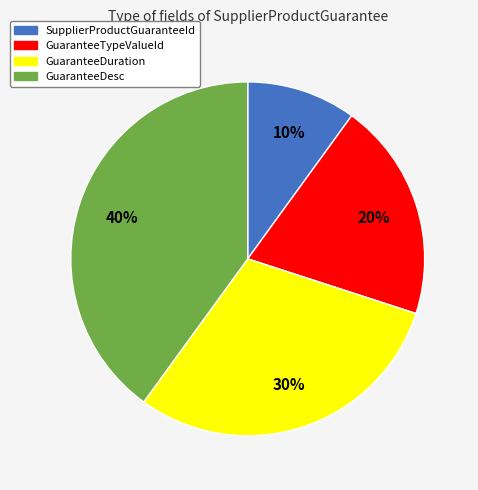

Approximately how many times larger is the value at SupplierProductGuaranteeId compared to GuaranteeDuration?

0.3